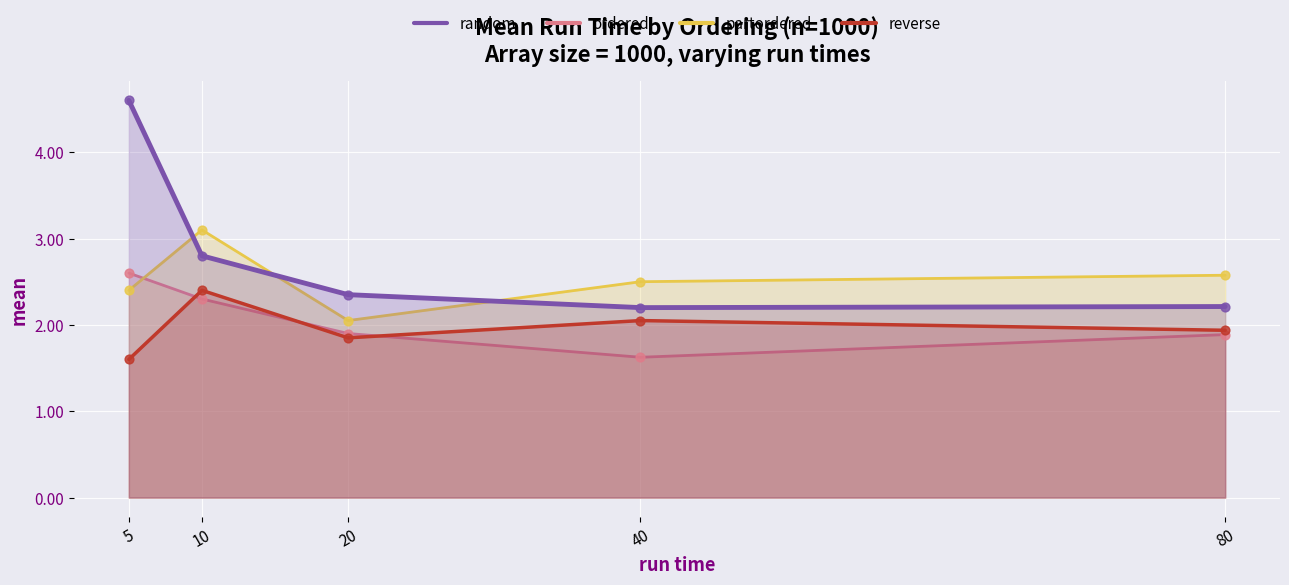

What are all the series names shown in the legend?

random, ordered, partordered, reverse